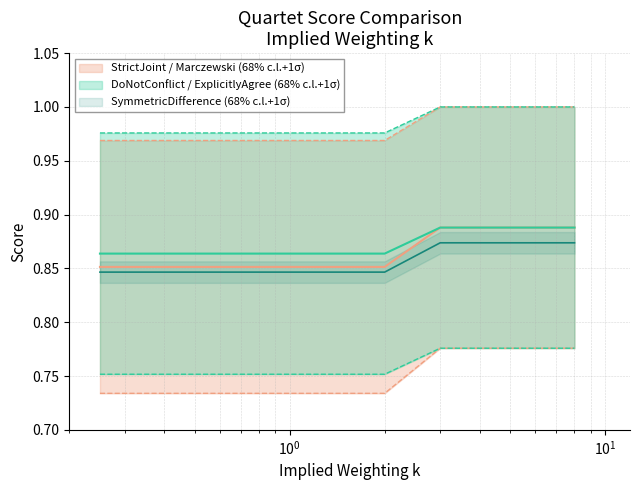

Is it true that SemiStrictJointAssertions equals 0.3 at 3?

False